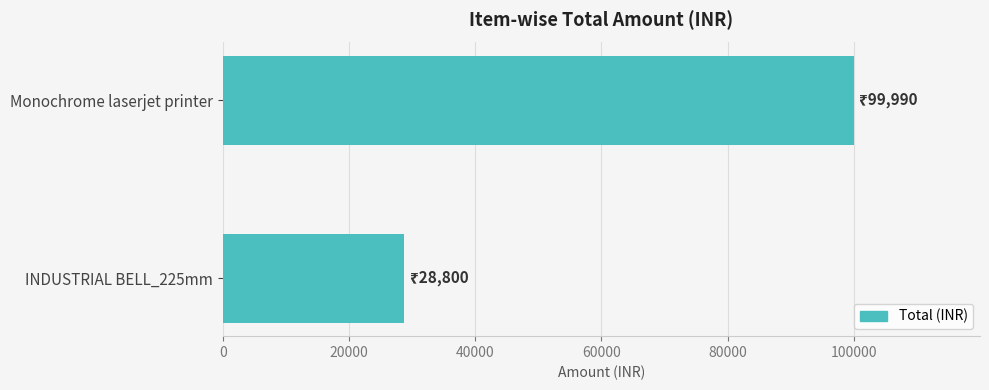

What is the maximum value shown in the chart?

99990